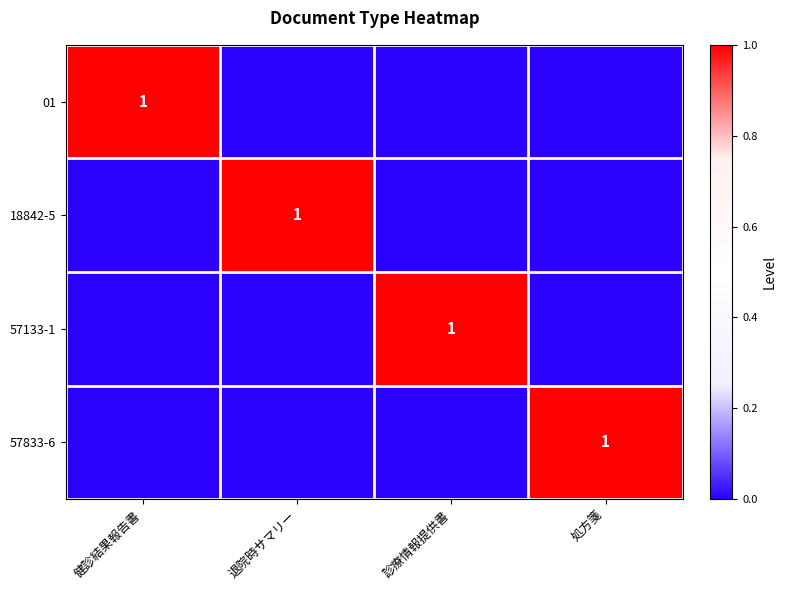

Which label corresponds to the smallest value in the chart?

退院時サマリー